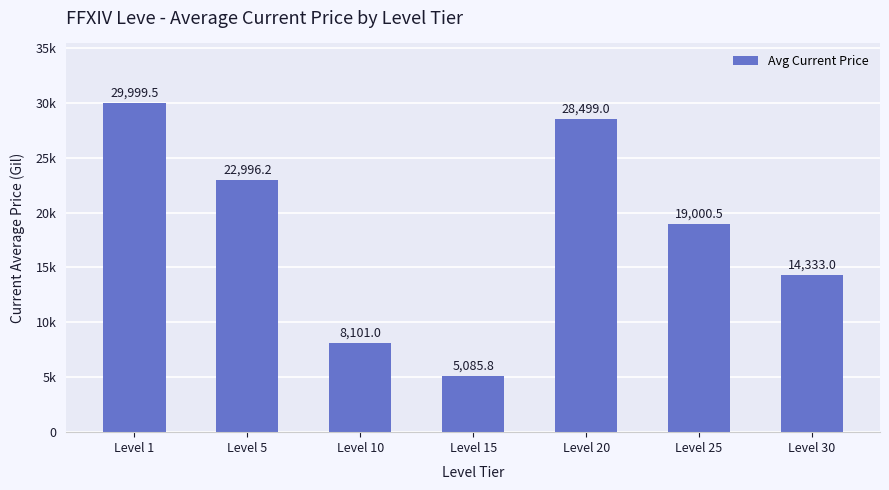

Which label corresponds to the largest value in the chart?

Level 1